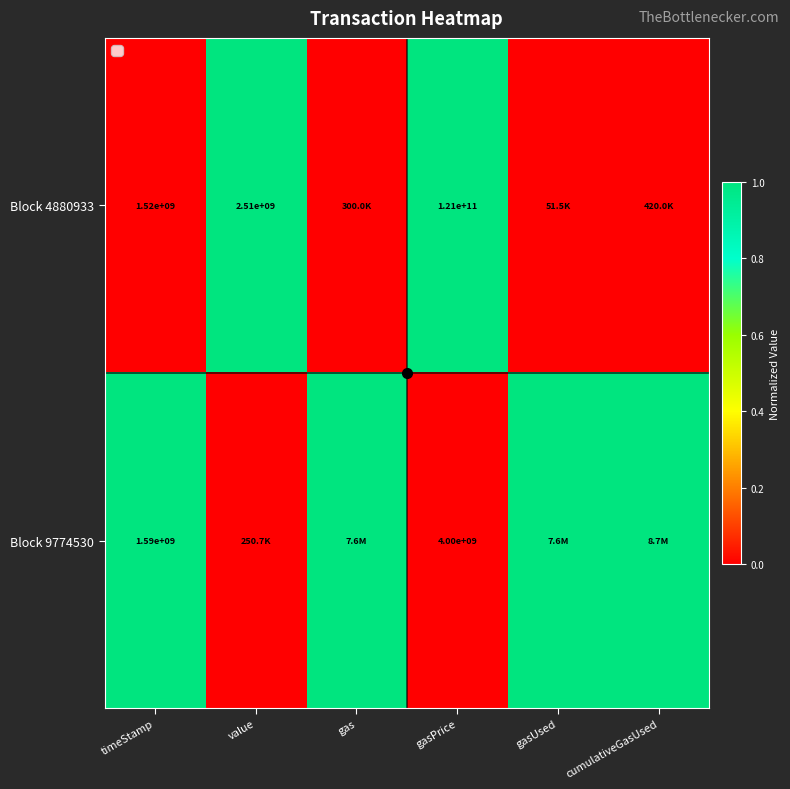

Rank the series at gasPrice from lowest to highest value.

Block 9774530, Block 4880933